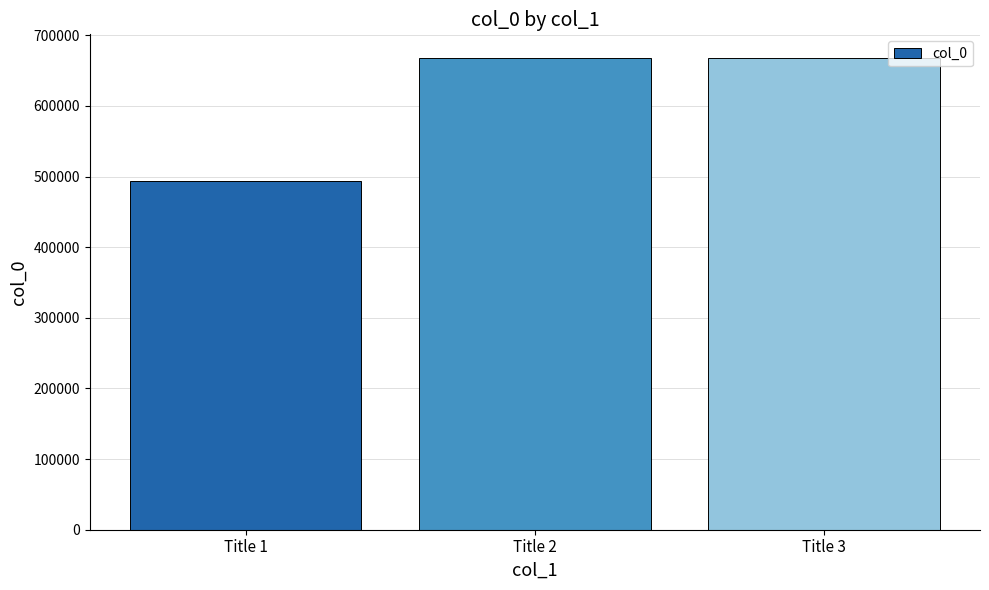

What is the approximate value at Title 2, to the nearest 50?

667800